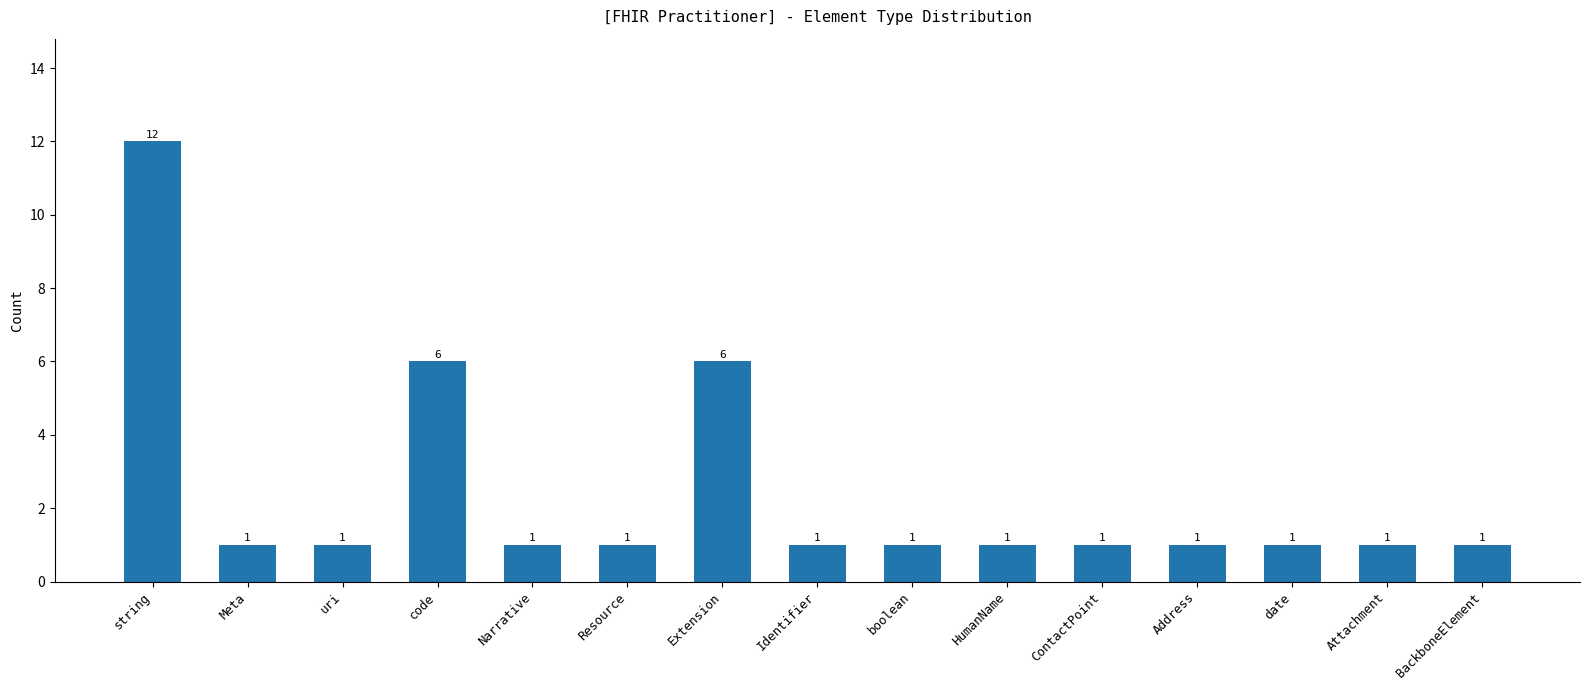

What is the sum of the values at Resource and Extension?

7